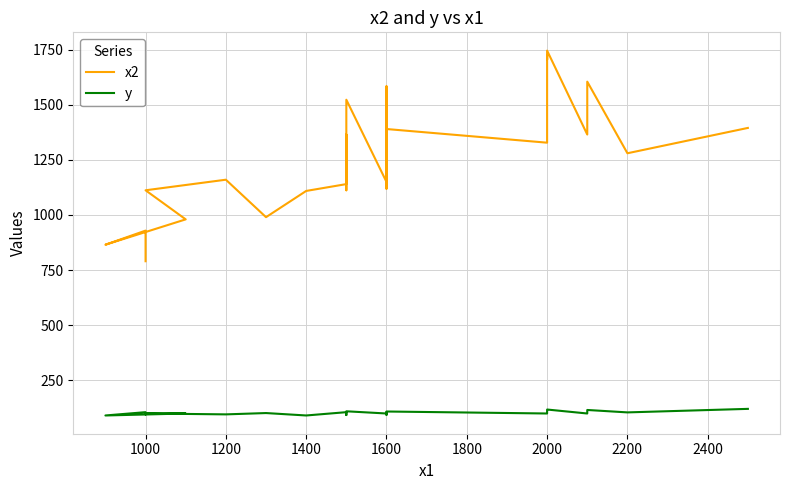

Is this an area chart (filled region under the line)?

No